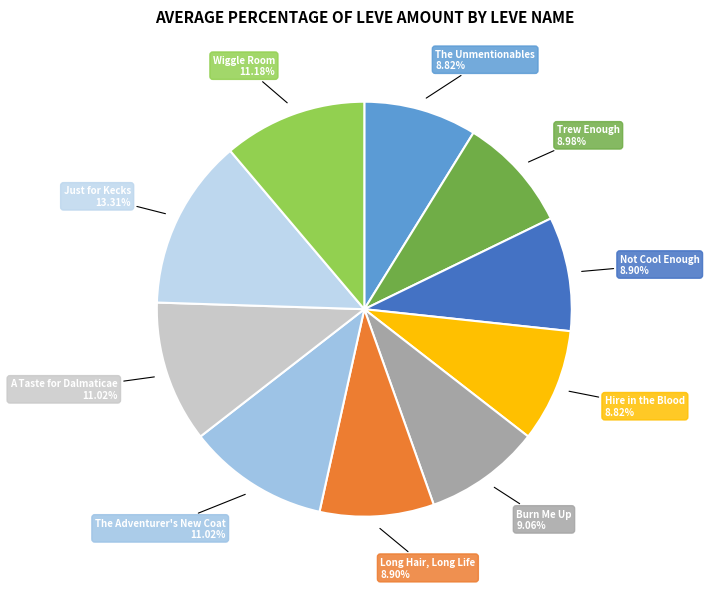

How many slices are in this pie chart?

10